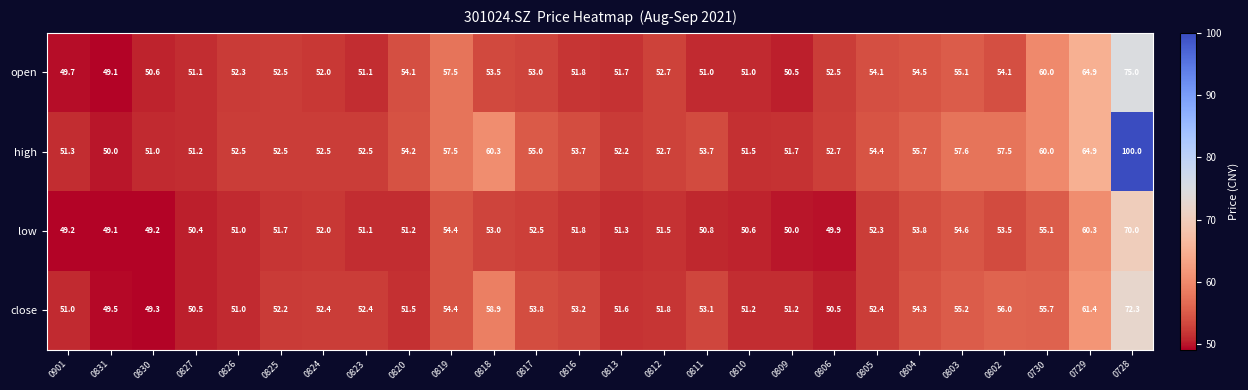

Read the high value at 0816.

53.7